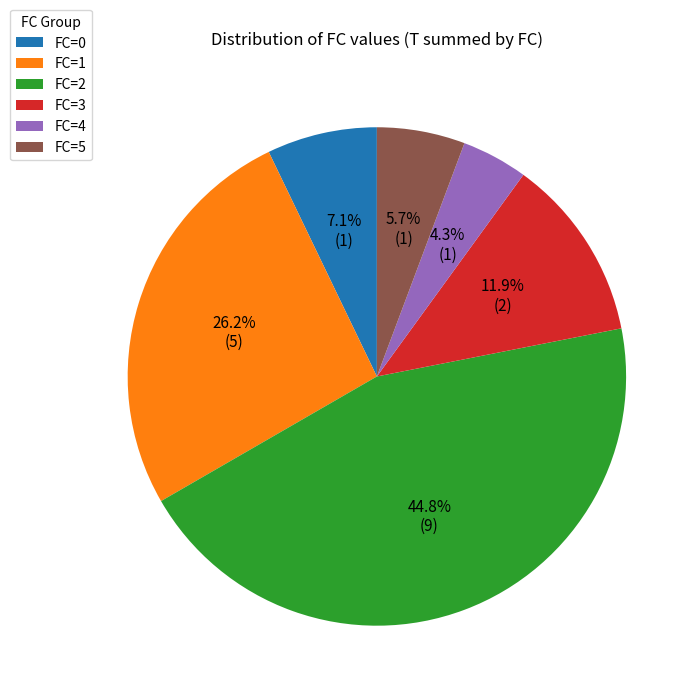

What portion of the pie excludes FC=3?

88.1%